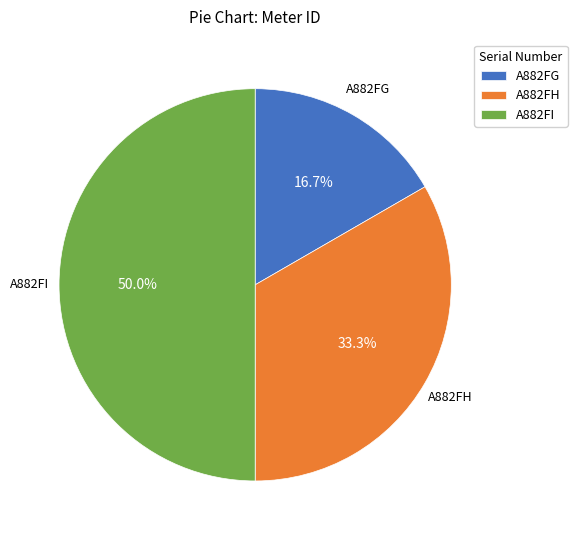

What is the largest slice in the pie chart?

A882FI